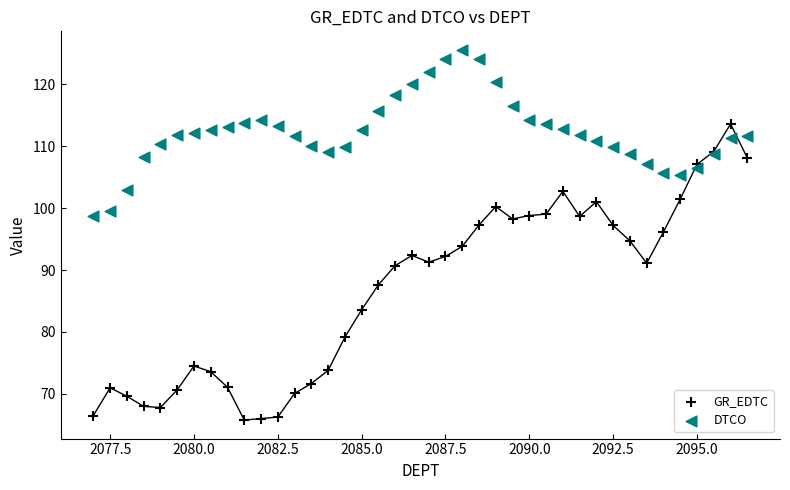

Which series has the widest spread of Y values?

GR_EDTC